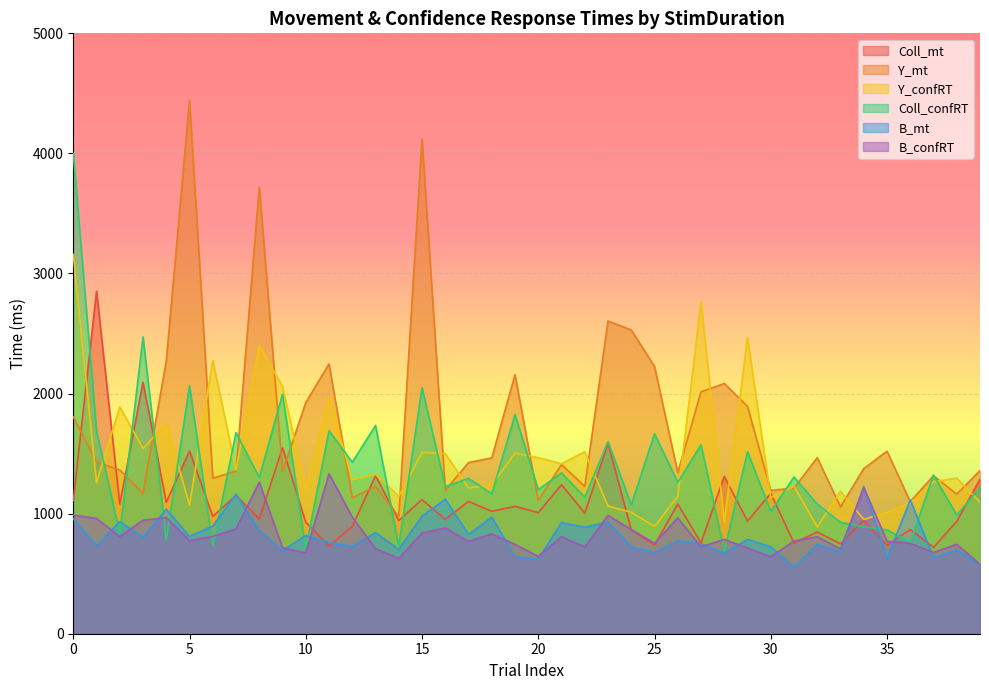

How many lines are shown in the chart?

6